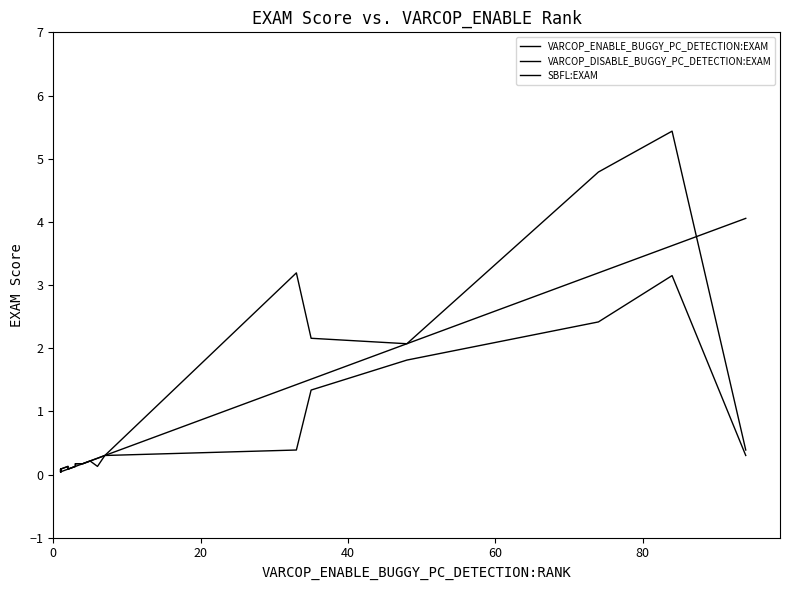

Reading right to left, list all the values displayed in this chart.

VARCOP_ENABLE_BUGGY_PC_DETECTION:EXAM: 4.1	3.6	3.2	2.1	1.5	1.4	0.3	0.3	0.2	0.2	0.1	0.1	0.1	0.1	0.1	0.0	0.0	0.0	0.0	0.0
VARCOP_DISABLE_BUGGY_PC_DETECTION:EXAM: 0.4	5.4	4.8	2.1	2.2	3.2	0.3	0.3	0.2	0.2	0.2	0.1	0.1	0.1	0.1	0.1	0.0	0.0	0.1	0.0
SBFL:EXAM: 0.3	3.1	2.4	1.8	1.3	0.4	0.3	0.1	0.2	0.2	0.2	0.1	0.1	0.1	0.1	0.1	0.0	0.0	0.1	0.0